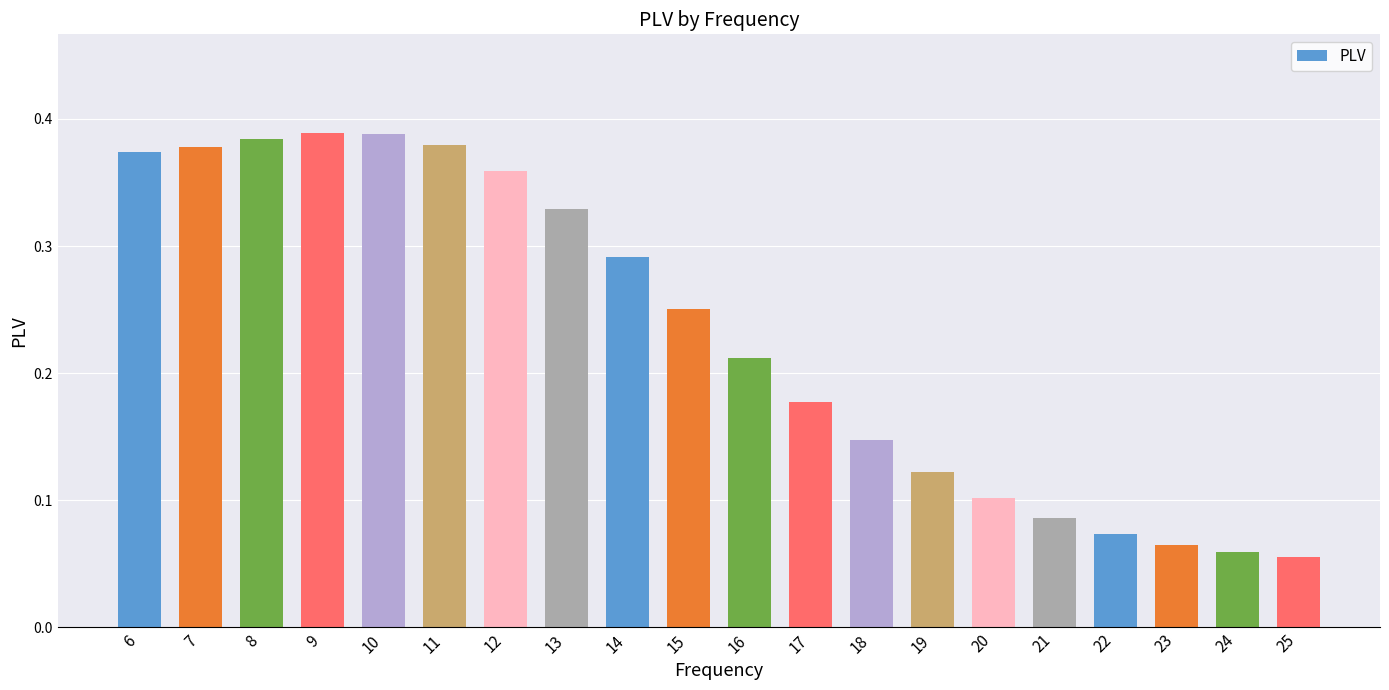

Which has a higher value, 11 or 22?

11